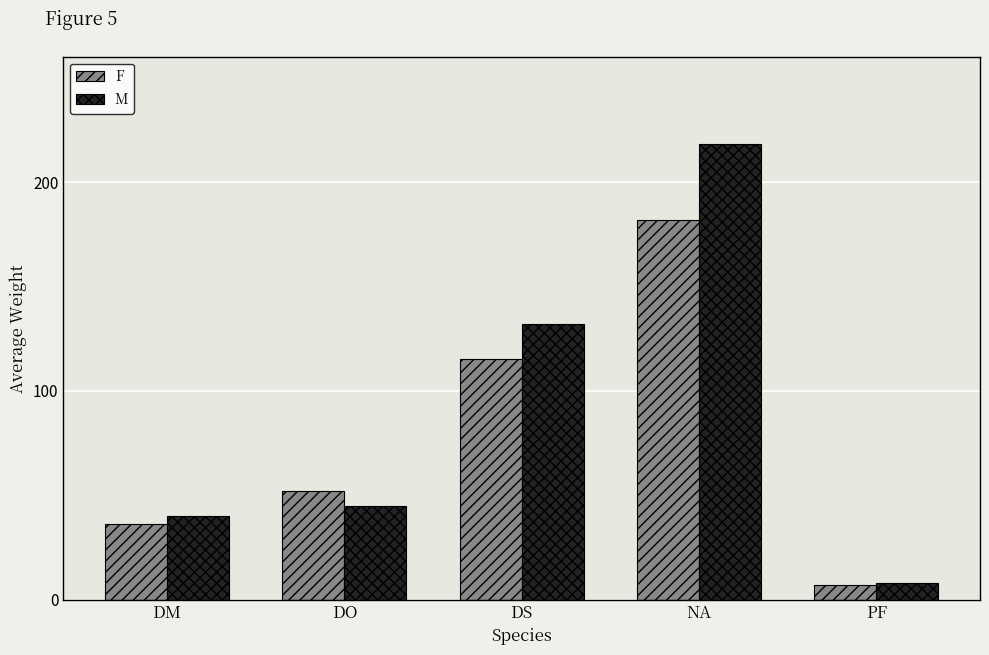

At how many categories does at least one series exceed 67?

2